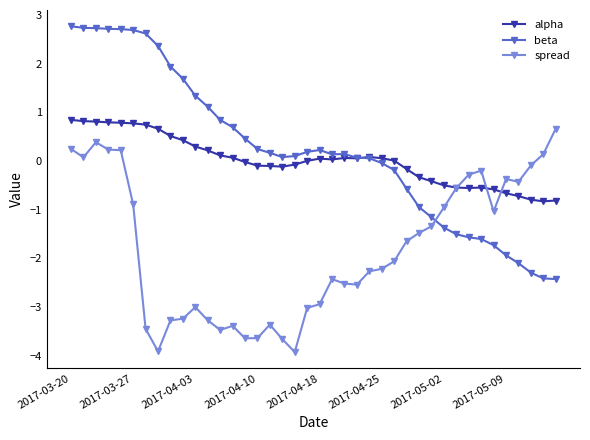

What is the value of the beta point at the 27th from the left?

-0.2